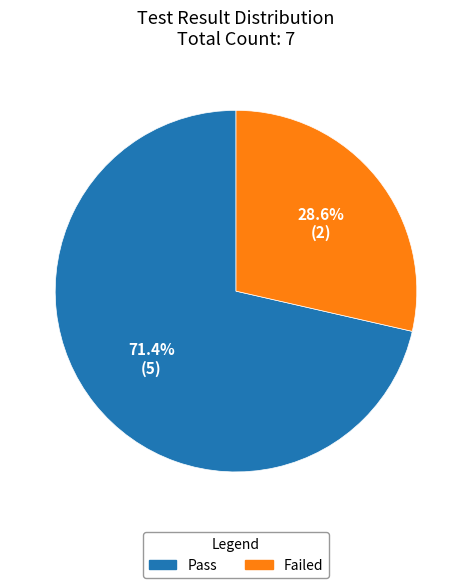

Approximately how many times larger is the value at Pass compared to Failed?

2.5